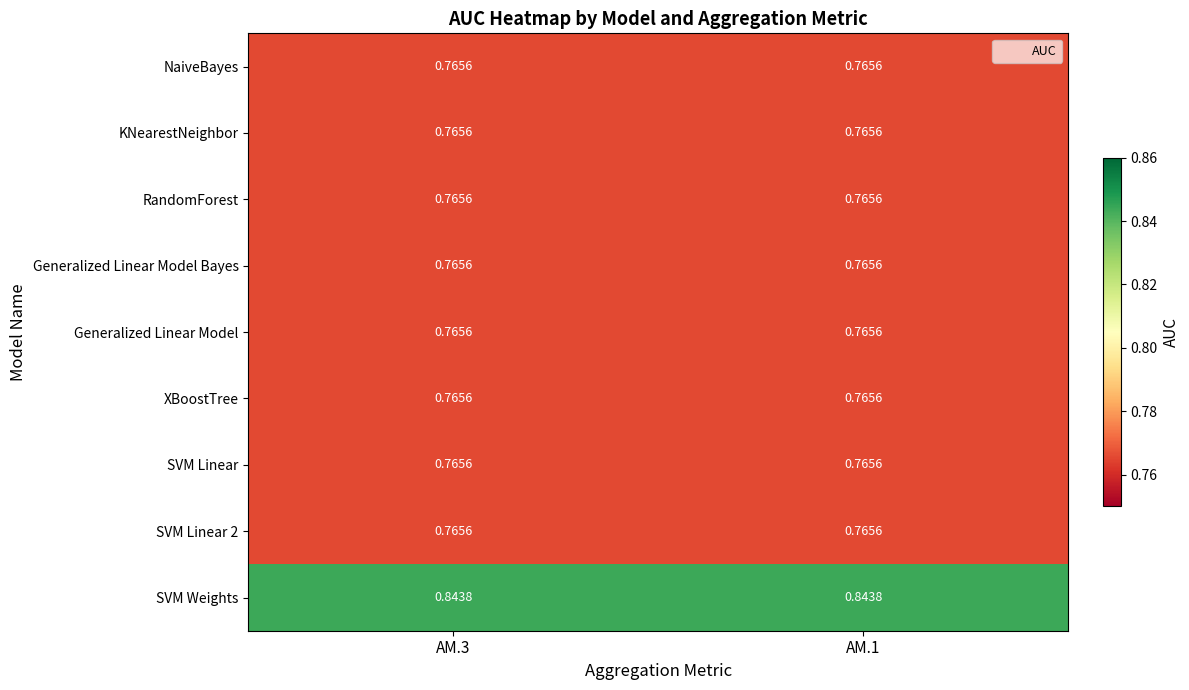

Is the value of SVM Linear at AM.1 greater than the value of SVM Weights at AM.3?

No